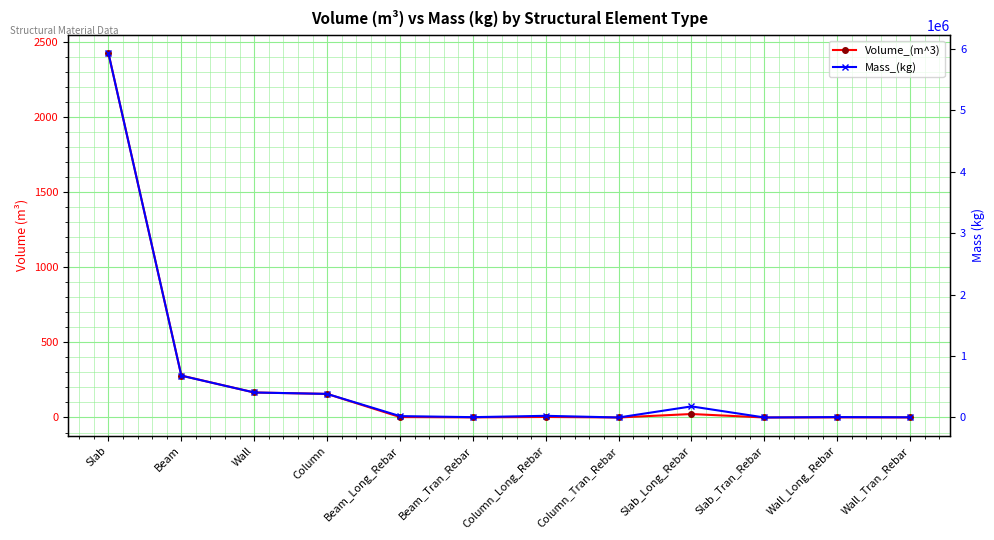

What is the total value across all series at Wall_Tran_Rebar?

3263.0